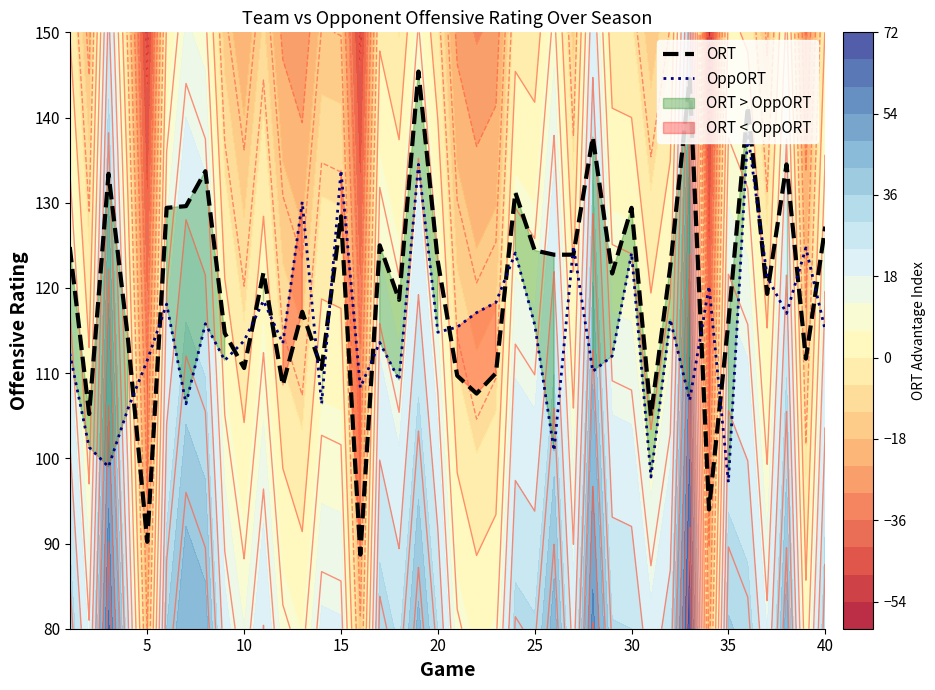

What is the highest value of the OppORT series?

138.1